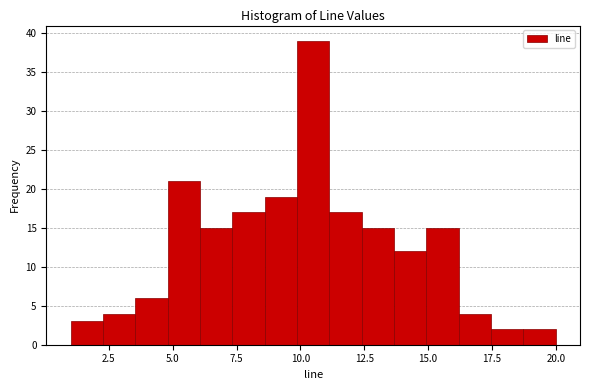

Read against the x-axis, roughly where is the centre of the tallest bar?

10.5